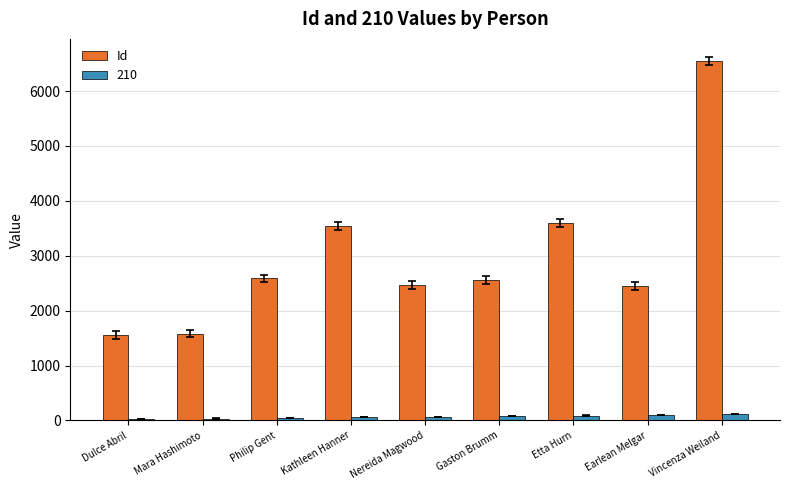

The value of Id at Earlean Melgar is 3597. True or false?

False